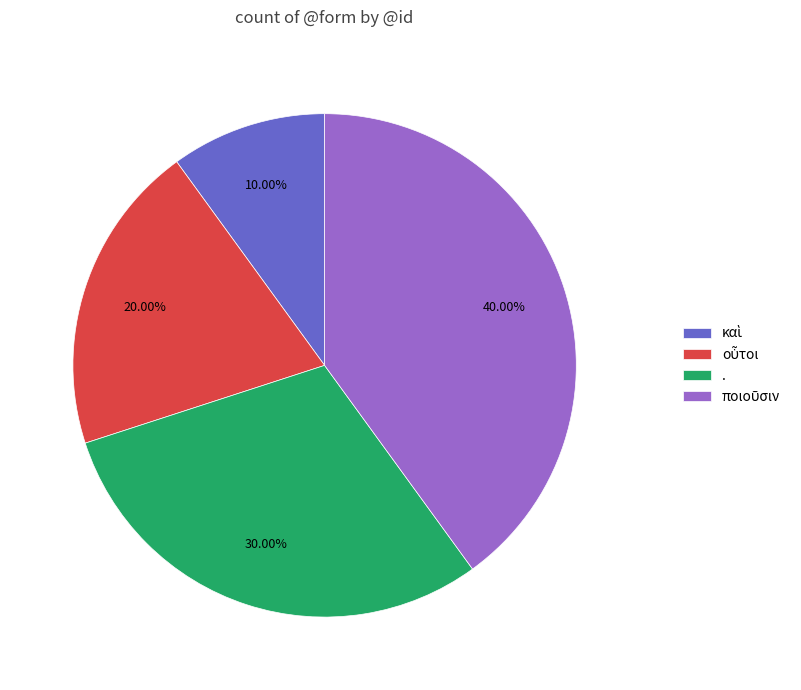

Is there any slice that represents more than half of the pie?

No